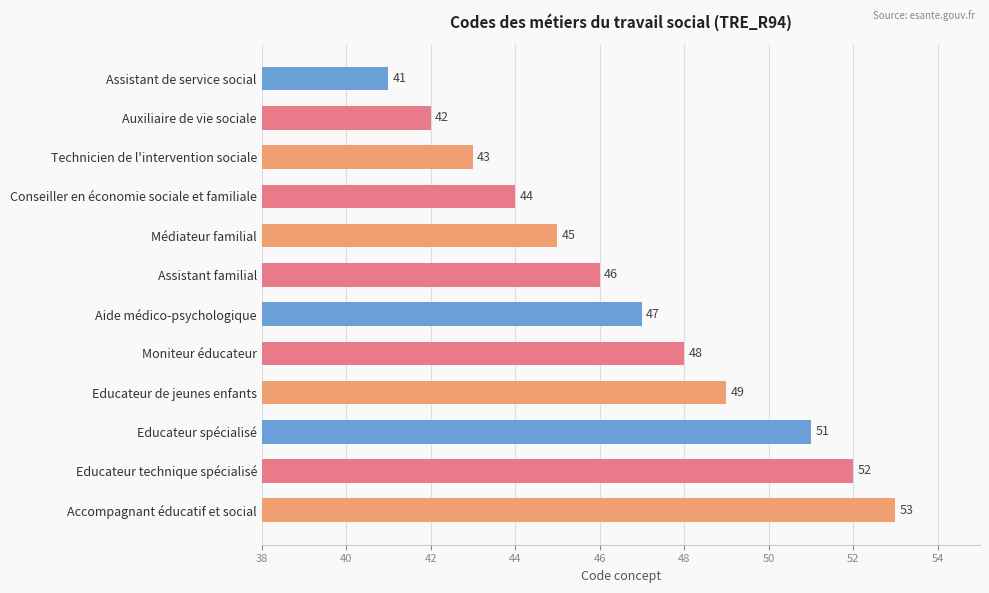

How many categories are shown in the chart?

12